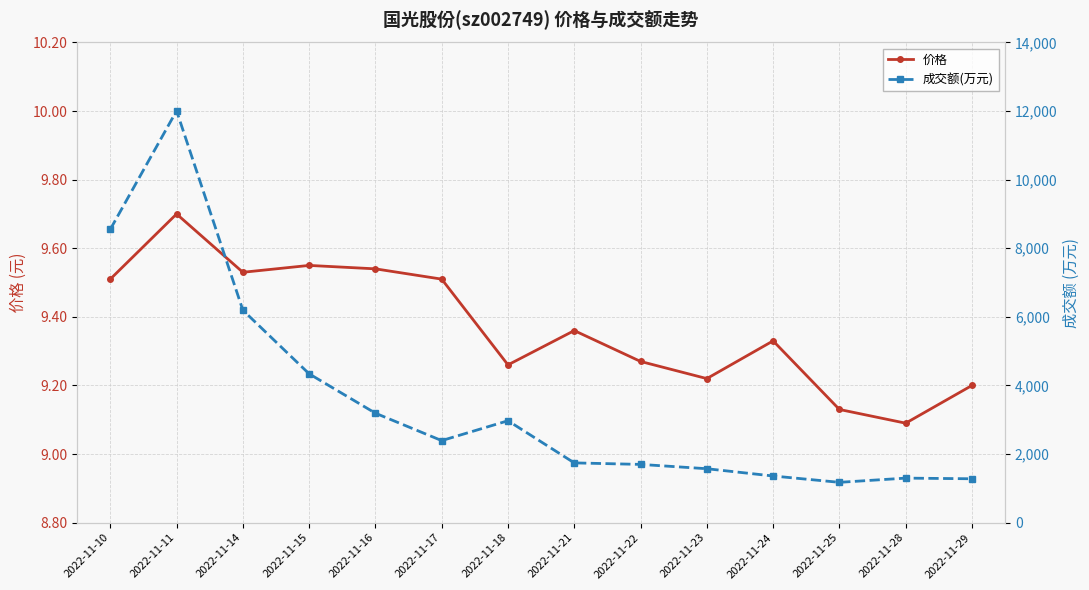

True or false: 价格 and 成交额(万元) intersect in this chart.

False